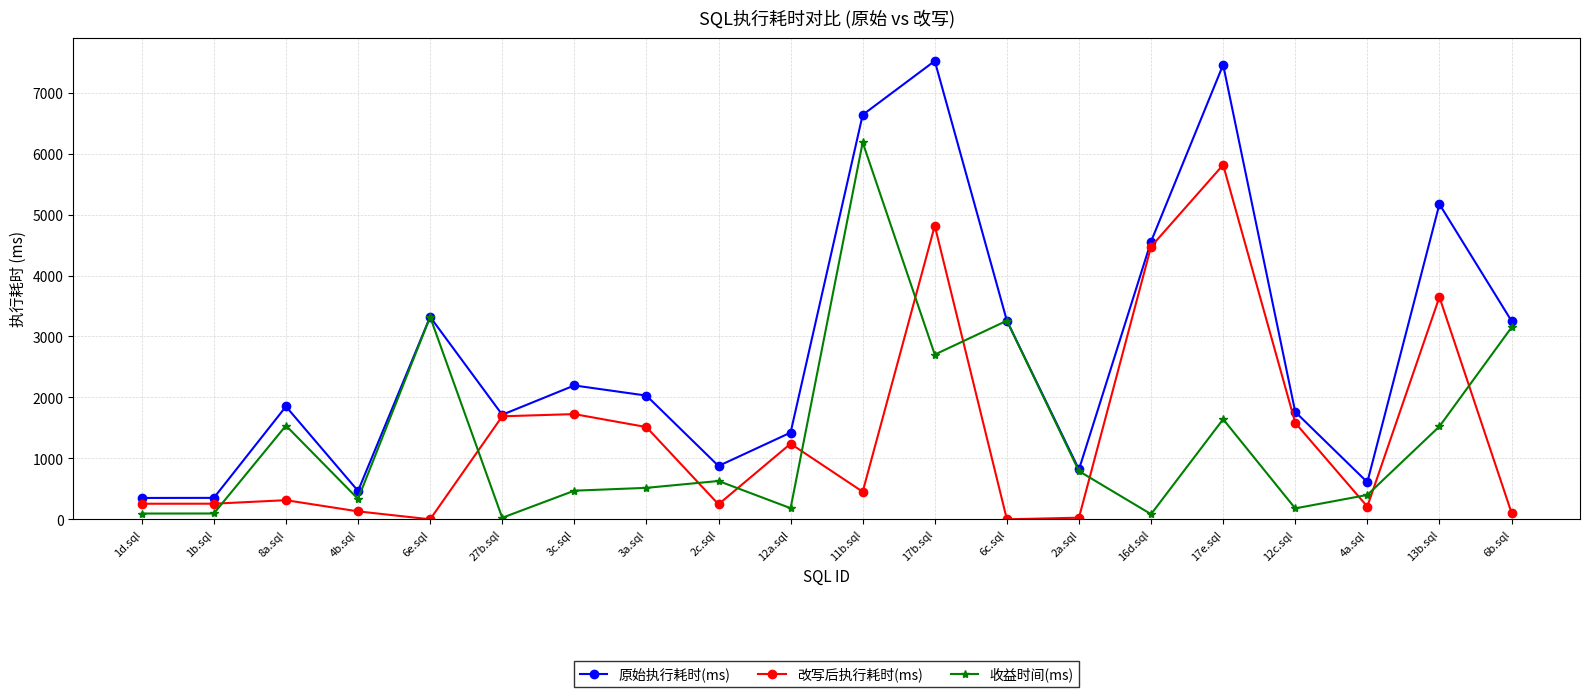

What is the sum of all 收益时间(ms) values?

27124.4